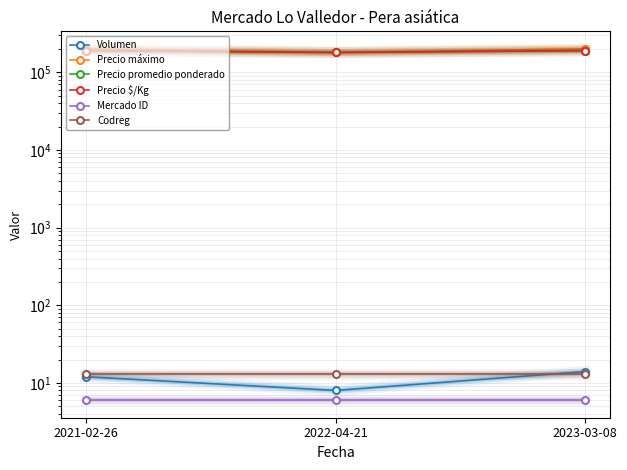

What are all the series names shown in the legend?

Volumen, Precio máximo, Precio promedio ponderado, Precio $/Kg, Mercado ID, Codreg